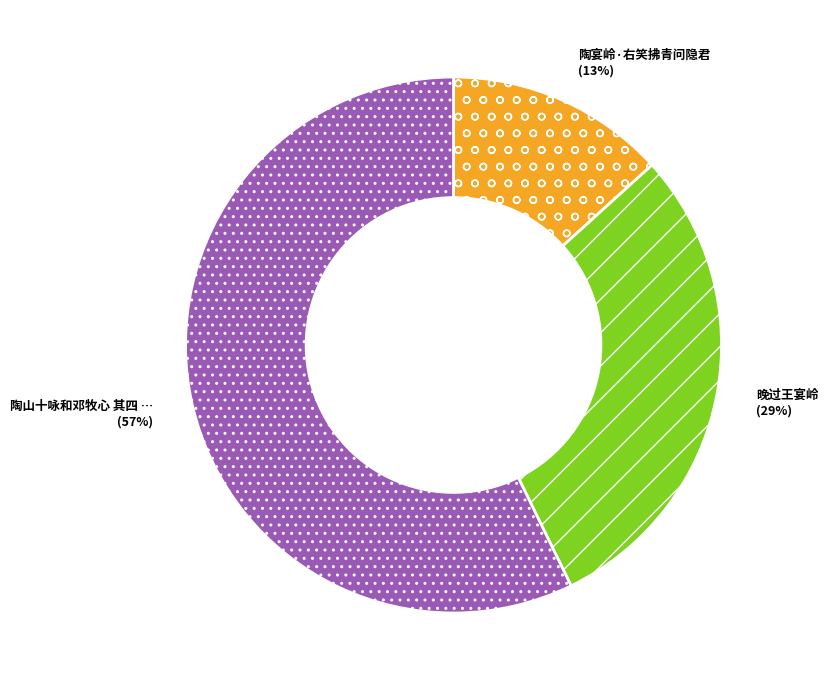

To the nearest percent, what is the average slice percentage?

33%